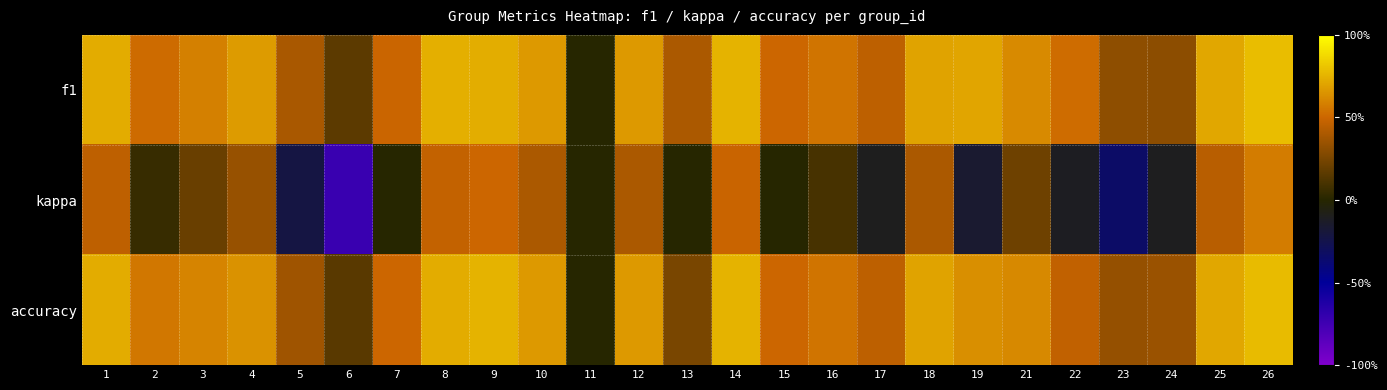

Count the number of data series in this chart.

3